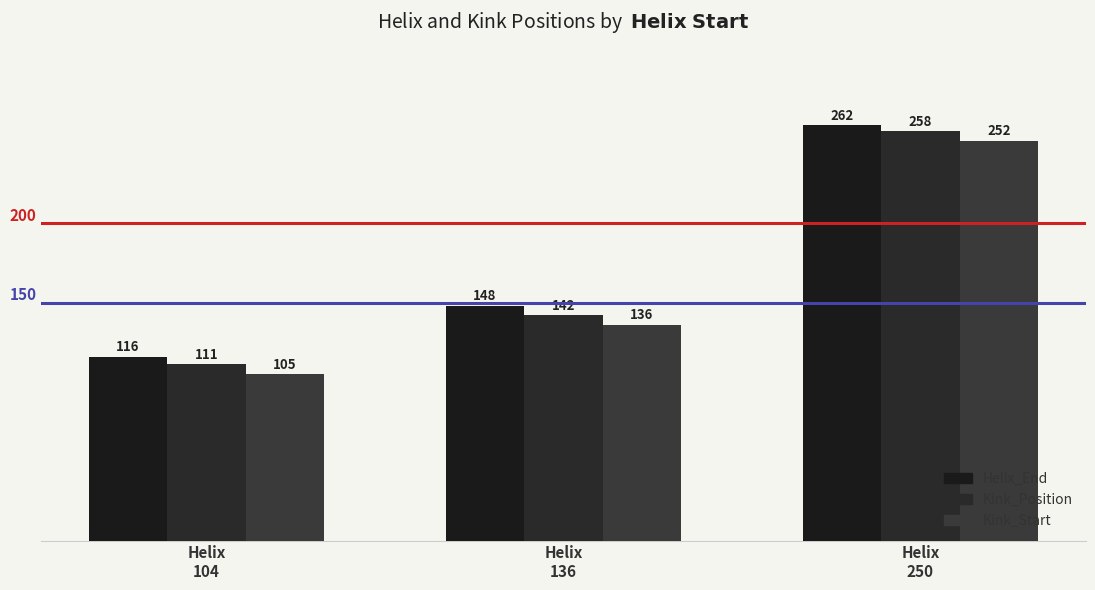

Rank the categories by Kink_Position value from highest to lowest.

Helix
250, Helix
136, Helix
104